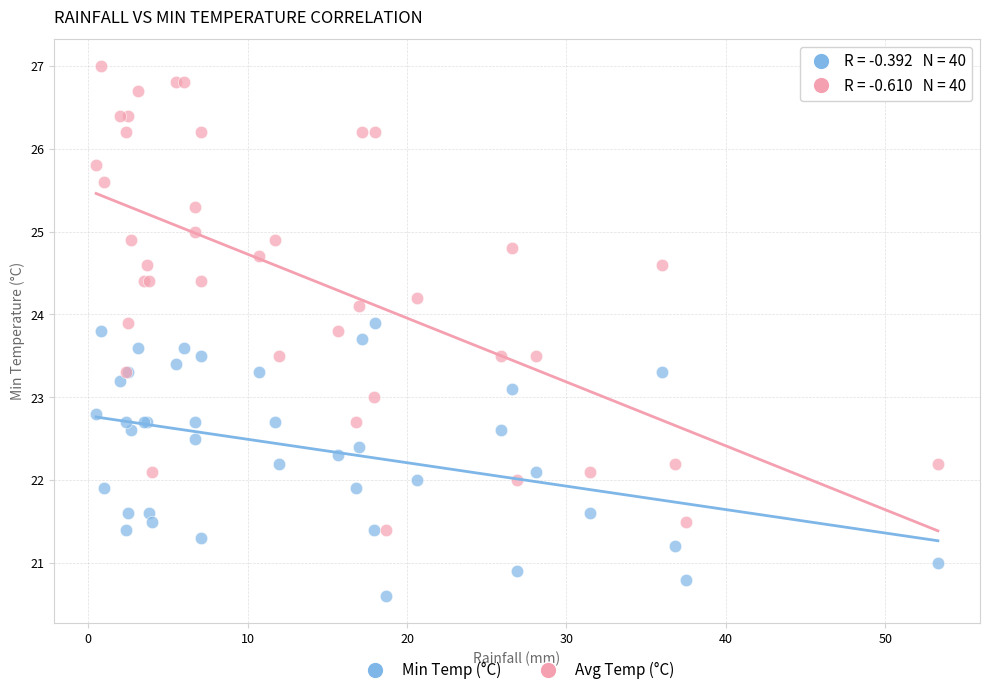

What is the X range (max minus min) for the scatter plot?

52.8